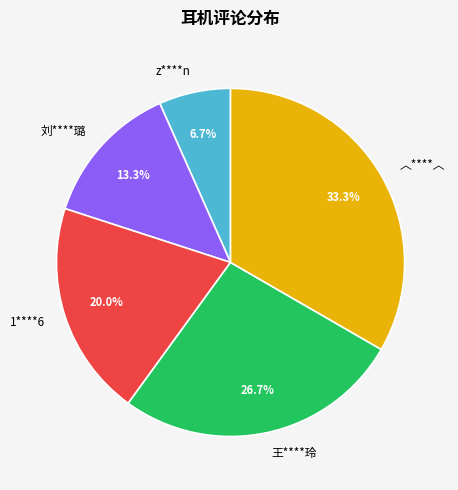

How many slices are in this pie chart?

5